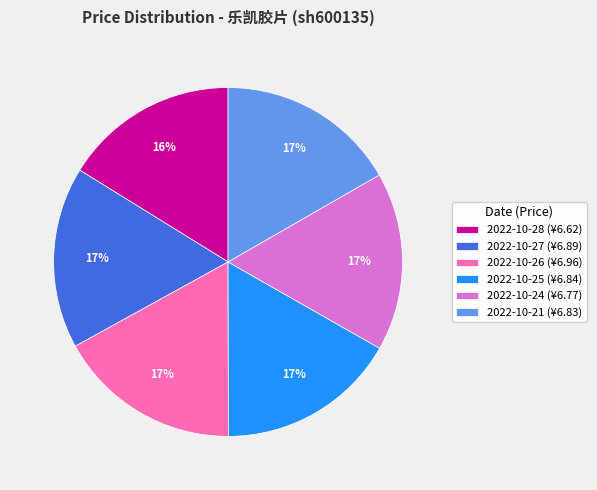

Is the sum of 2022-10-21 (¥6.83) and 2022-10-24 (¥6.77) greater than half?

No